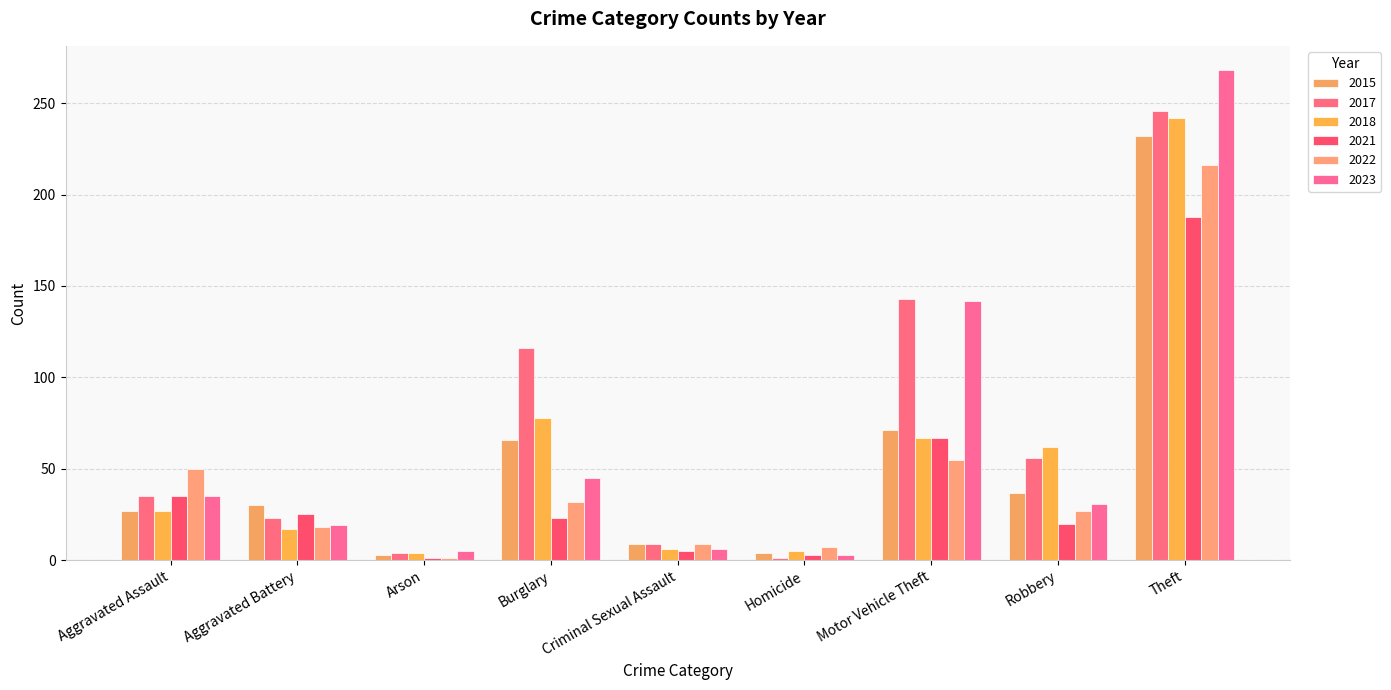

Is it true that 2017 equals 11 at Aggravated Assault?

False